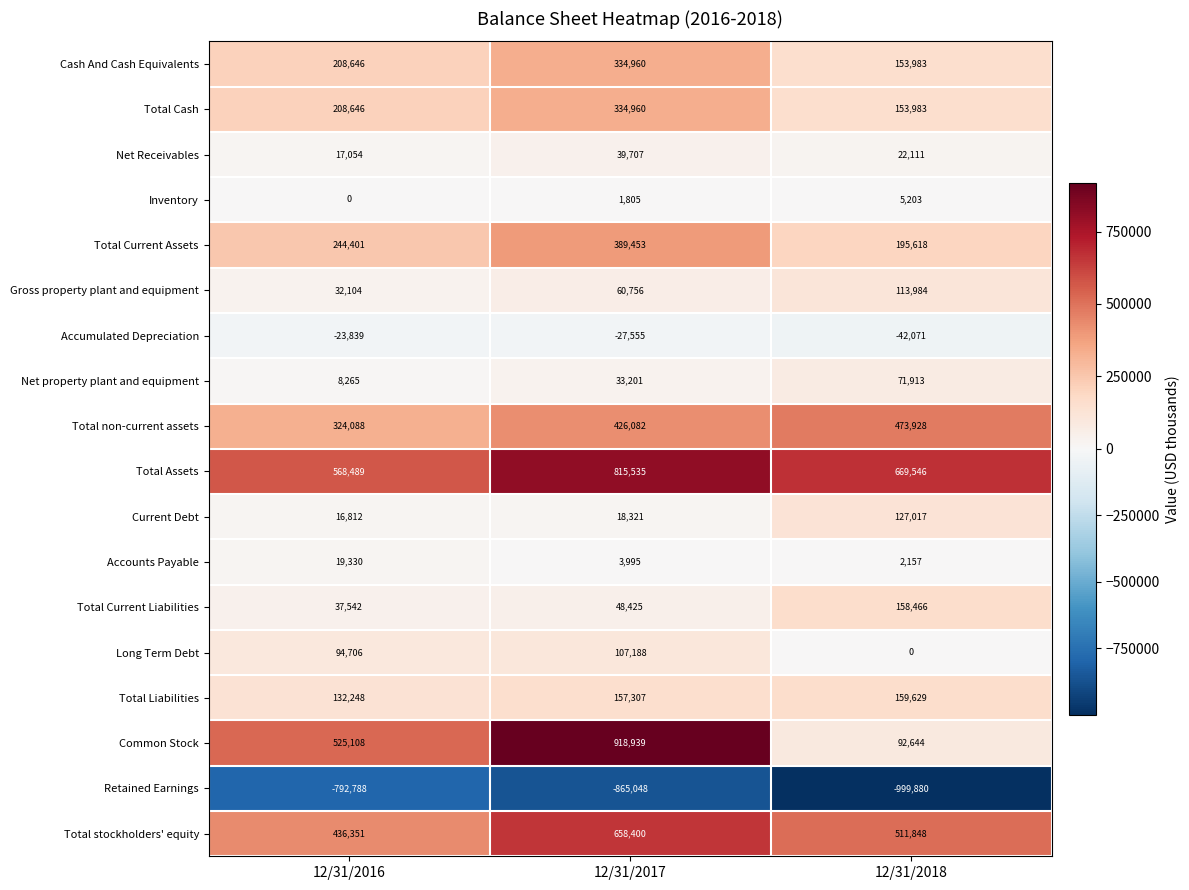

Which series has the largest total across all categories?

Total Assets